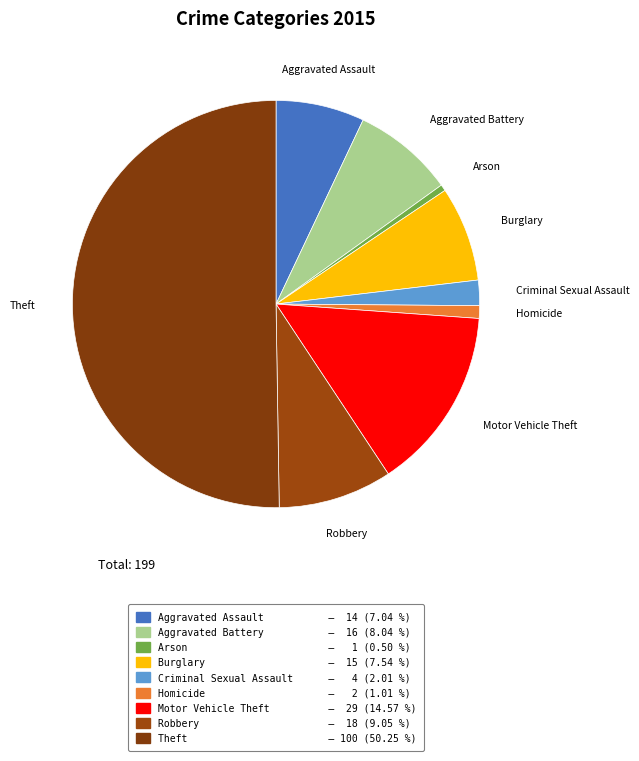

What percentage is NOT represented by Robbery?

91.0%